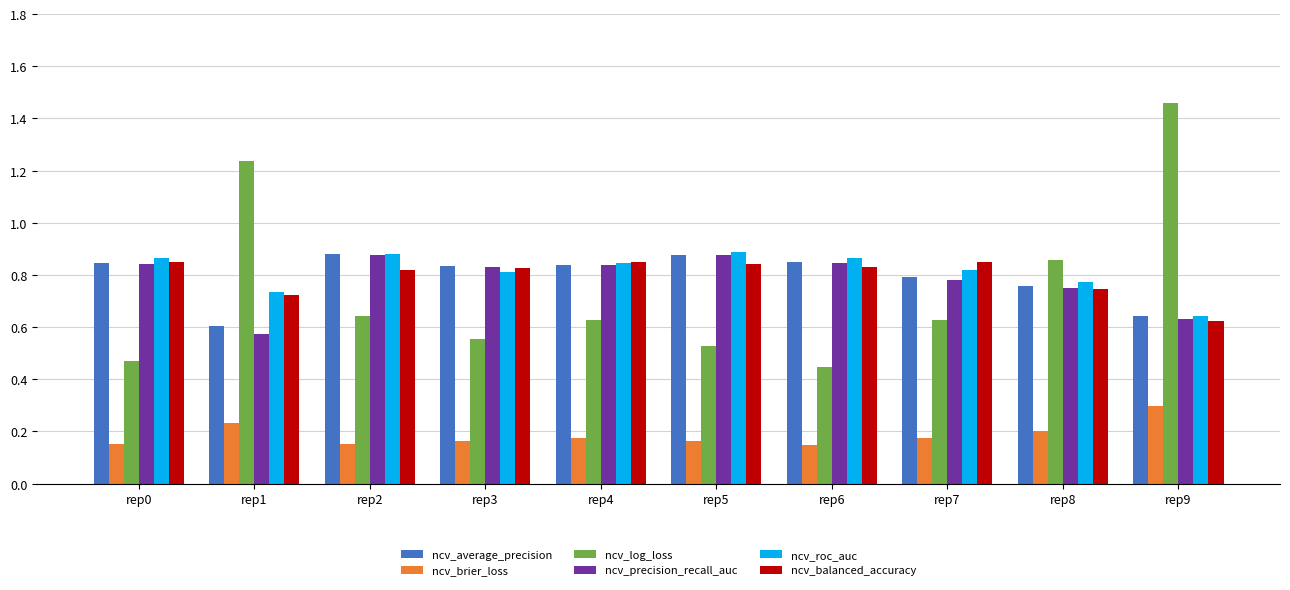

Which category has the highest value in the ncv_brier_loss series?

rep9